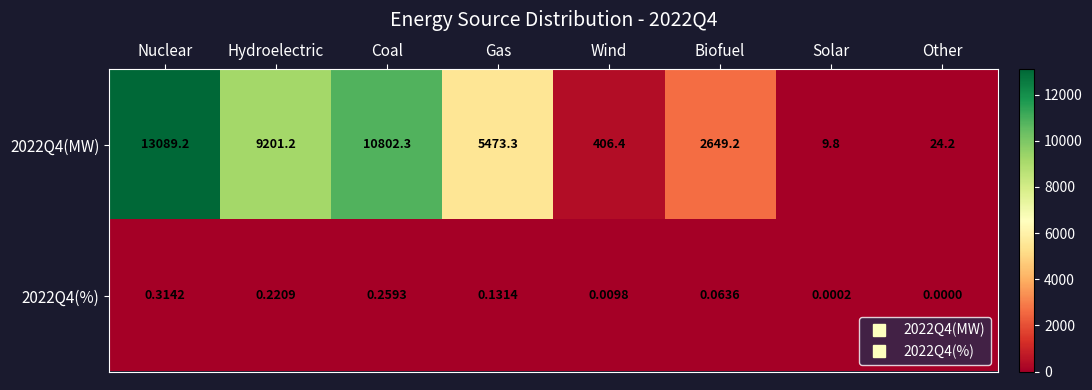

At which label does 2022Q4(MW) first exceed 5473?

Nuclear